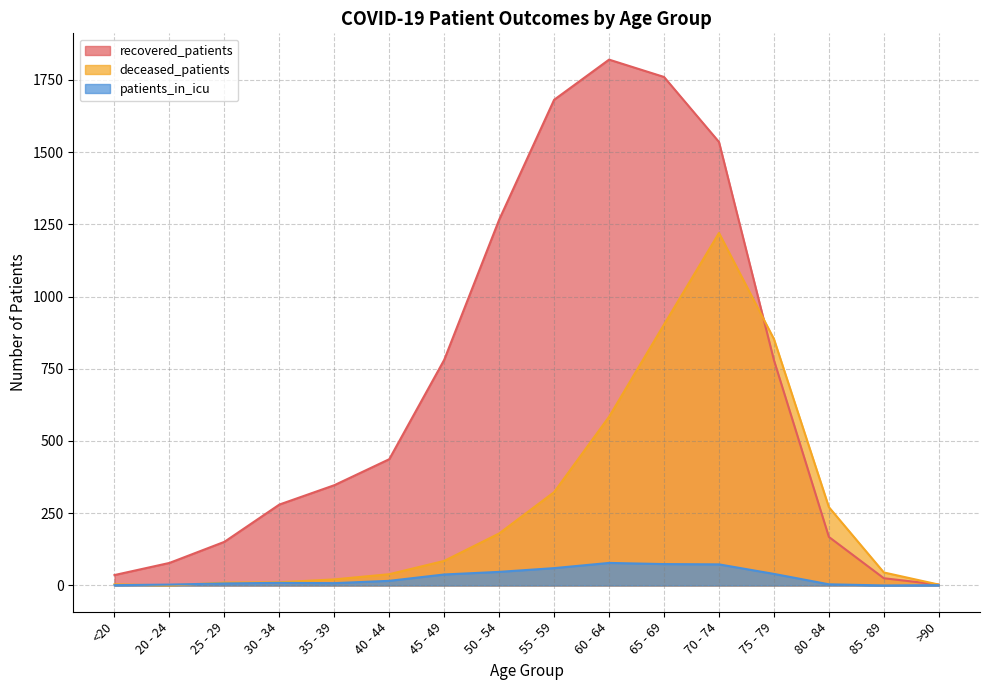

Which series has the largest range (max minus min)?

recovered_patients